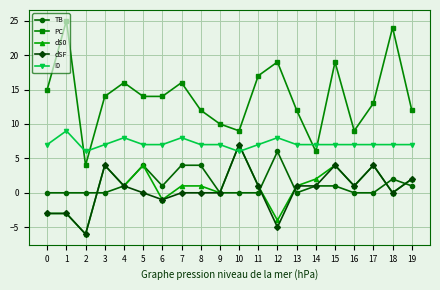

How many interior local peaks does the PC series have?

6